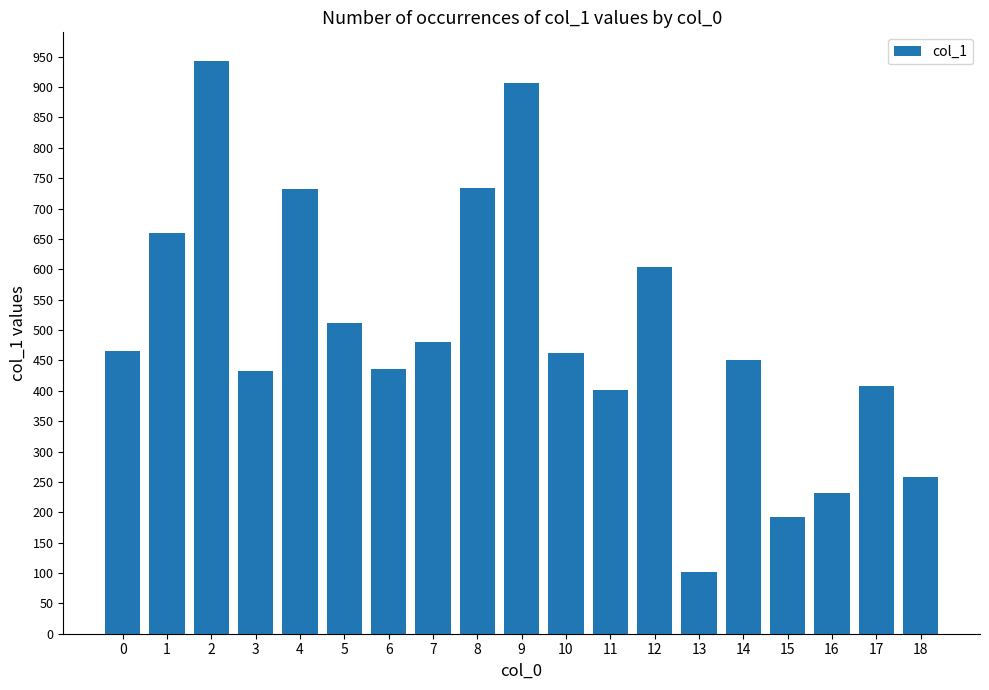

What is the sum of the values at 16 and 9?

1138